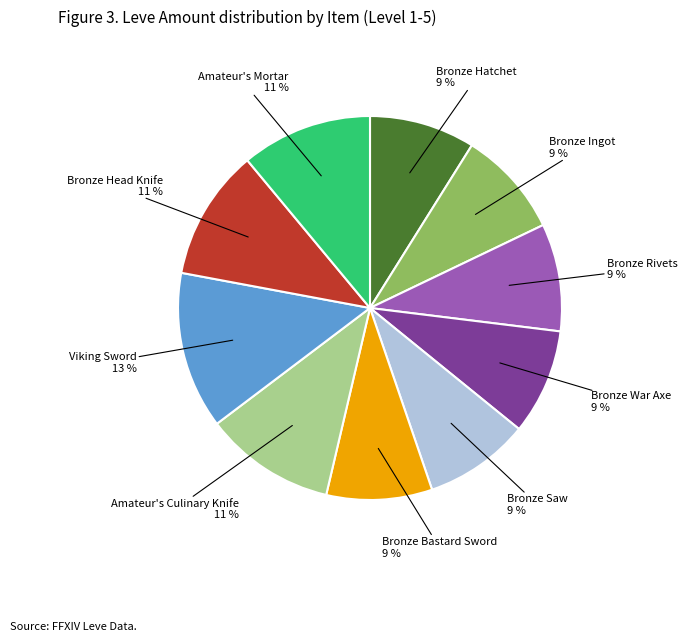

To the nearest percent, what is the difference between the largest and smallest slice percentages?

4%